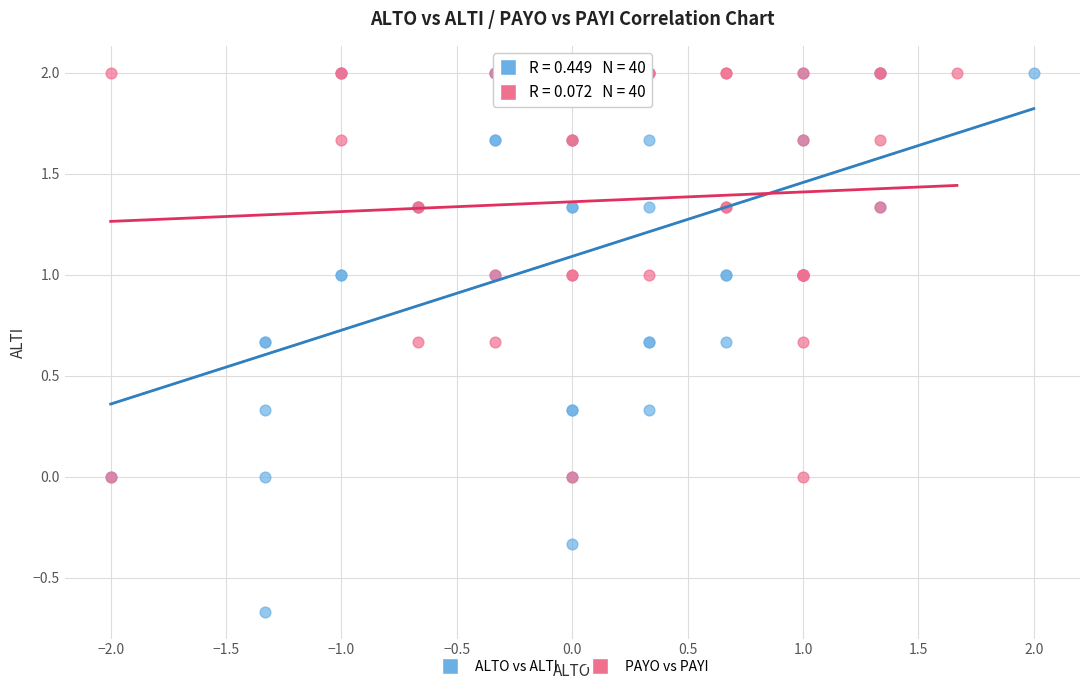

Which series contains the lowest Y value?

ALTO vs ALTI